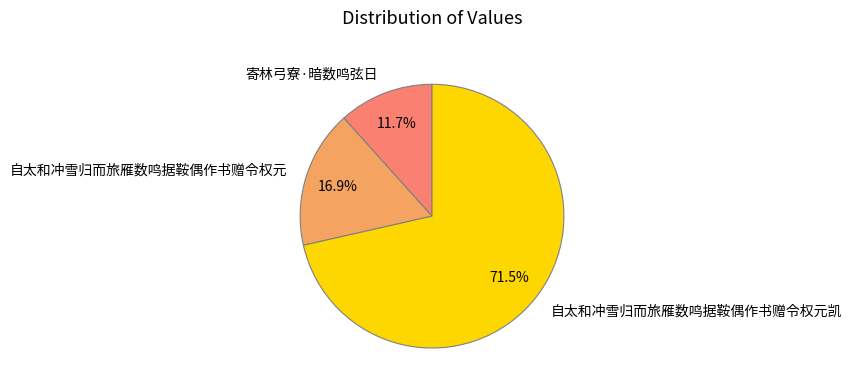

Between 寄林弓寮·暗数鸣弦日 and 自太和冲雪归而旅雁数鸣据鞍偶作书赠令权元, which is larger?

自太和冲雪归而旅雁数鸣据鞍偶作书赠令权元